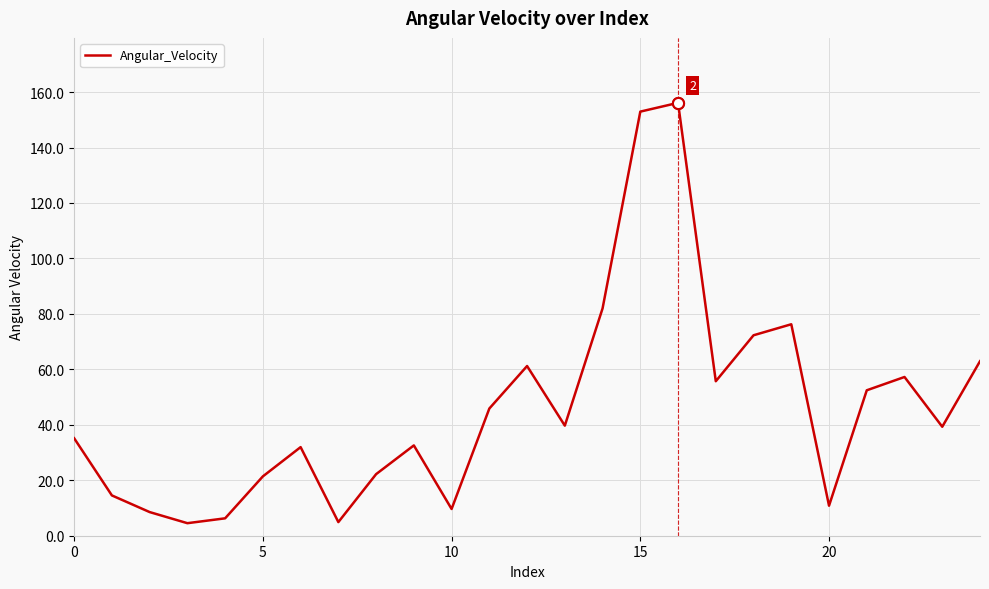

What is the greatest value displayed?

156.1